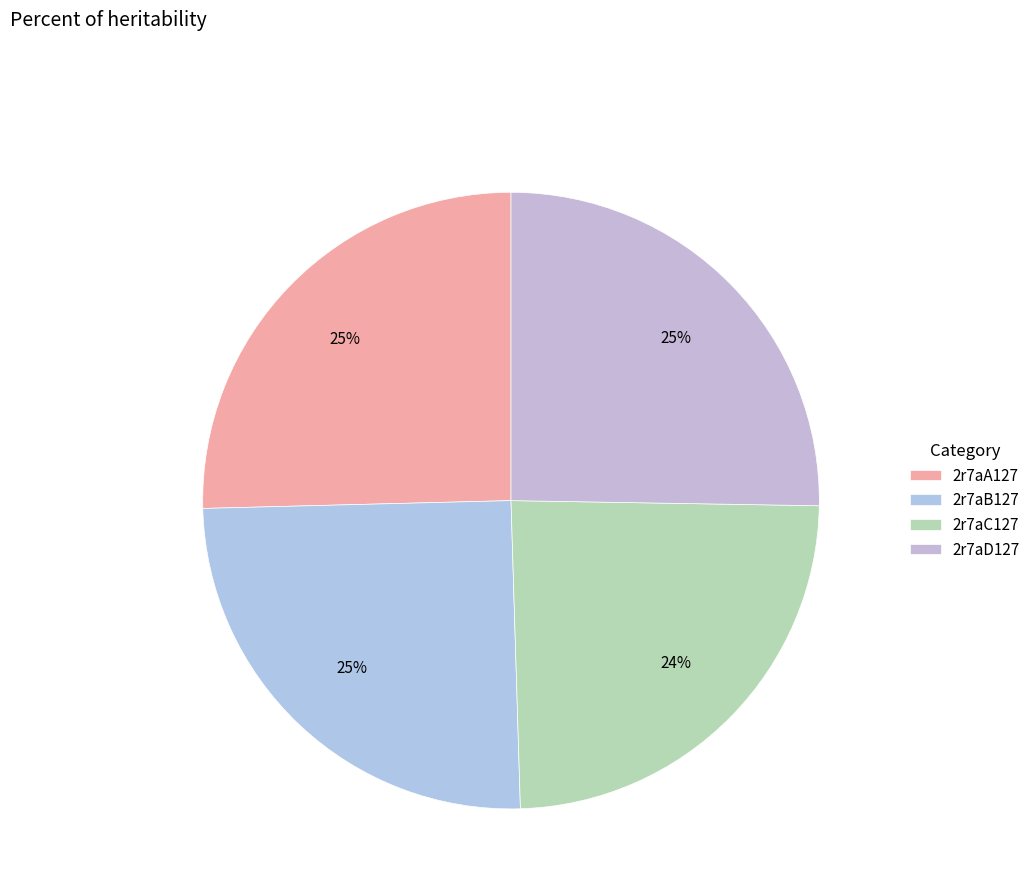

What percentage is the 2r7aD127 slice, to the nearest percent?

25%